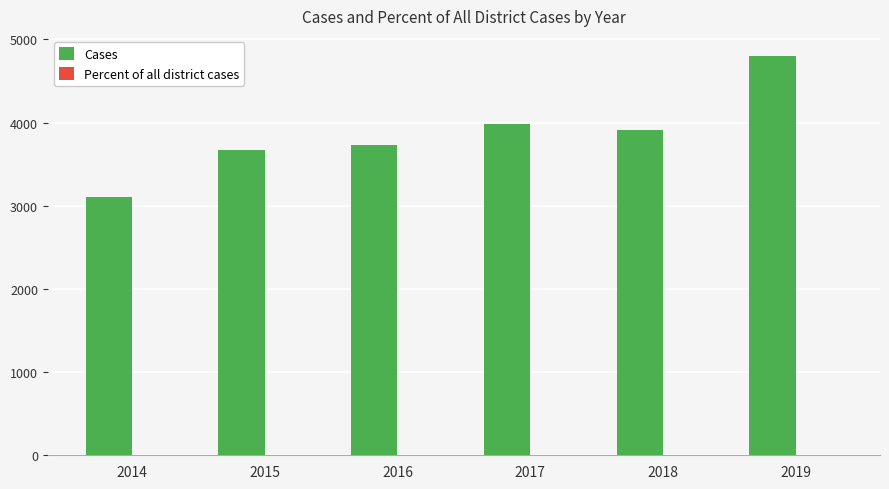

Is it true that Cases equals 3984.0 at 2017?

True